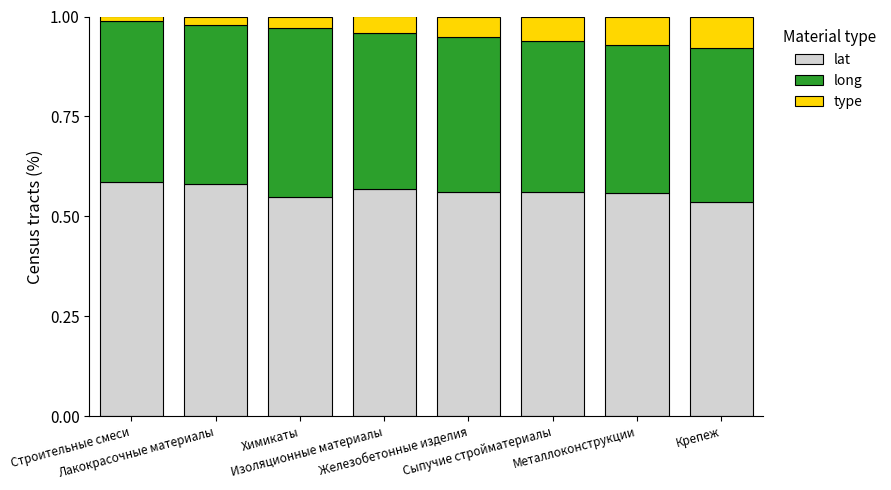

Count the lat values in the range 0 to 1.

8